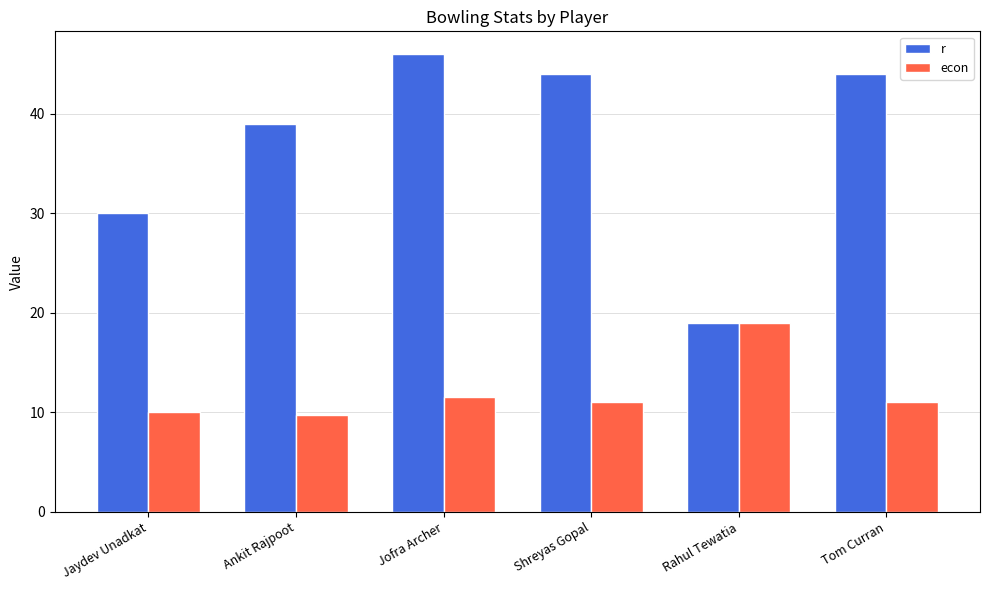

What is the average value of the r series?

37.0